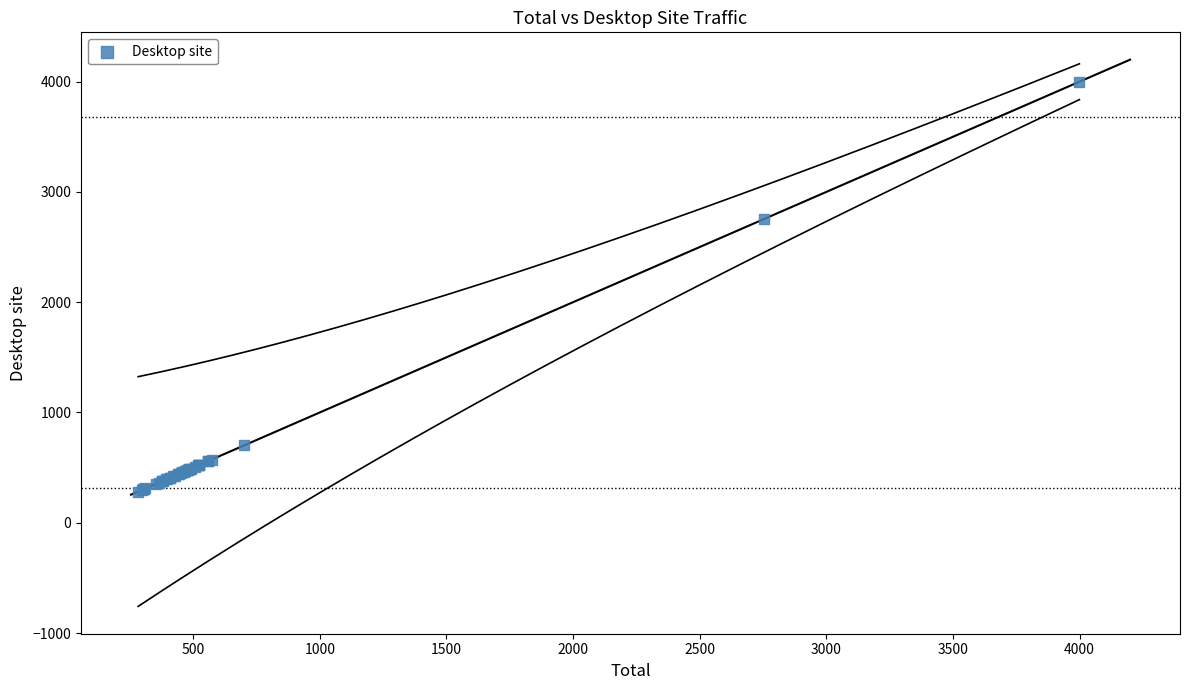

What Y value in the scatter plot is closest to 2141?

2753